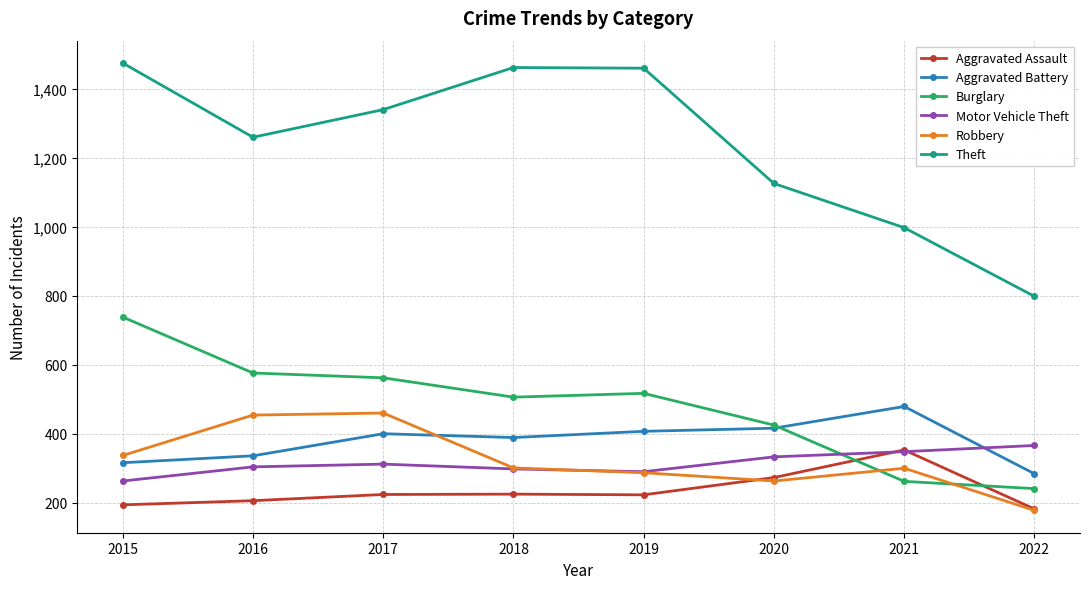

What is the difference between the maximum and minimum values in the Burglary series?

497